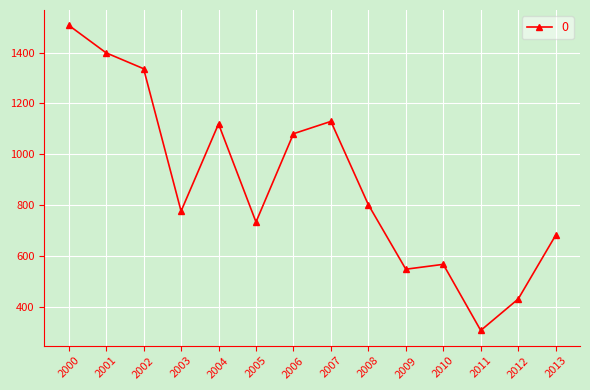

Between 2003 and 2012, which is larger?

2003